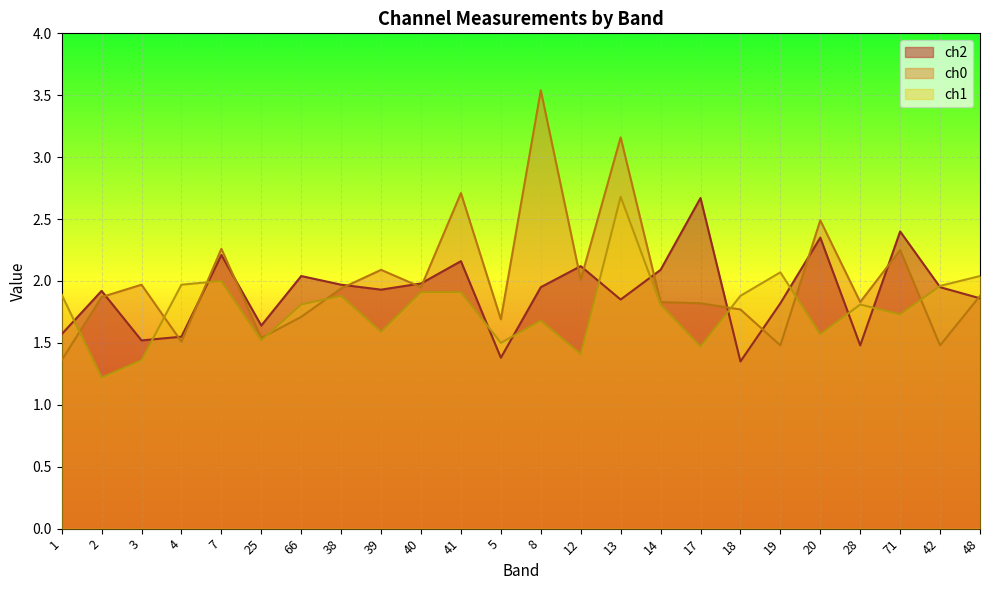

Which series changed the most between 41 and 20?

ch1